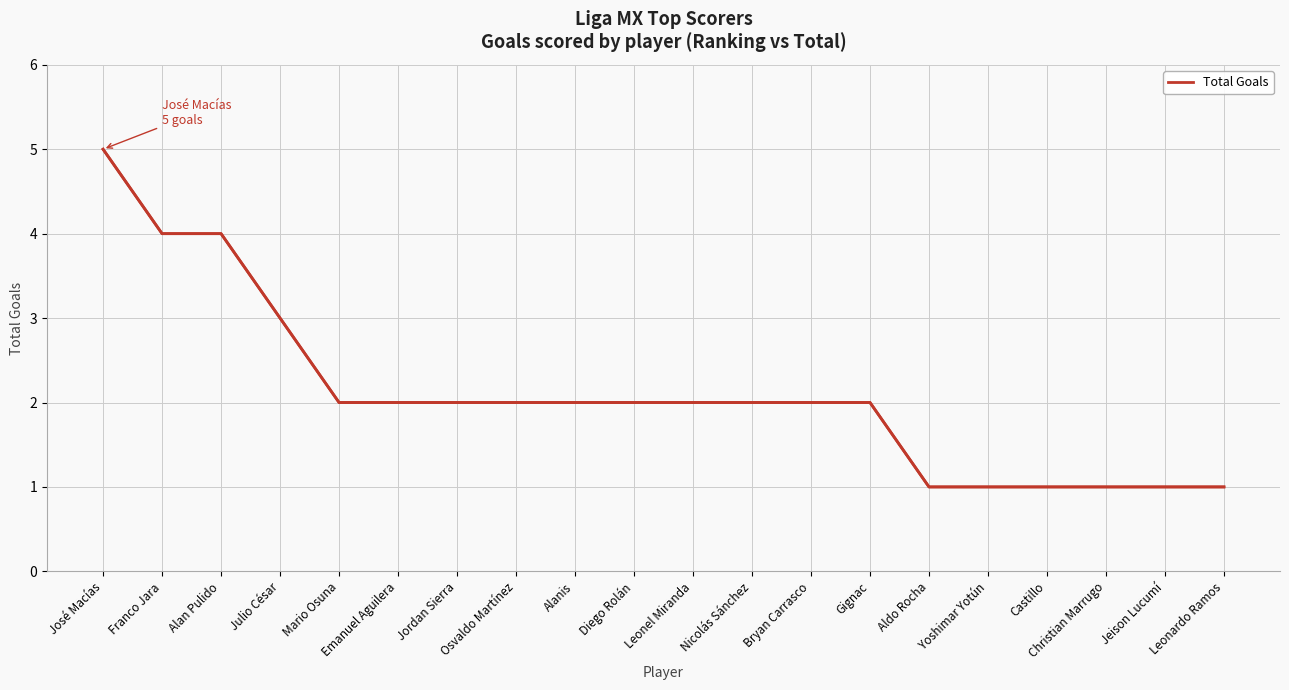

List the labels in order of value, smallest first.

Aldo Rocha, Yoshimar Yotún, Castillo, Christian Marrugo, Jeison Lucumí, Leonardo Ramos, Mario Osuna, Emanuel Aguilera, Jordan Sierra, Osvaldo Martínez, Alanis, Diego Rolán, Leonel Miranda, Nicolás Sánchez, Bryan Carrasco, Gignac, Julio César, Franco Jara, Alan Pulido, José Macías